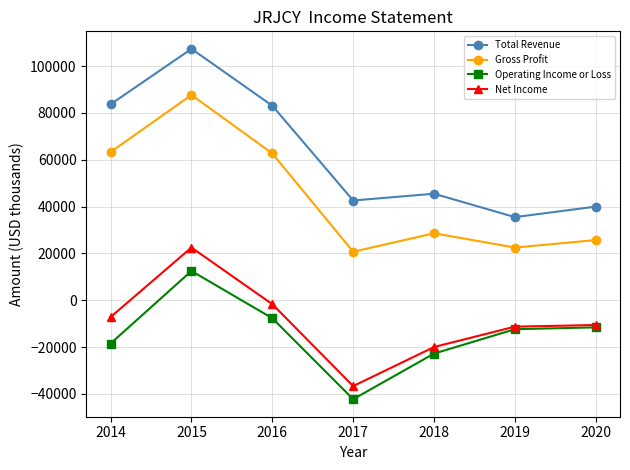

Is it true that Total Revenue equals 40000 at 2020?

True